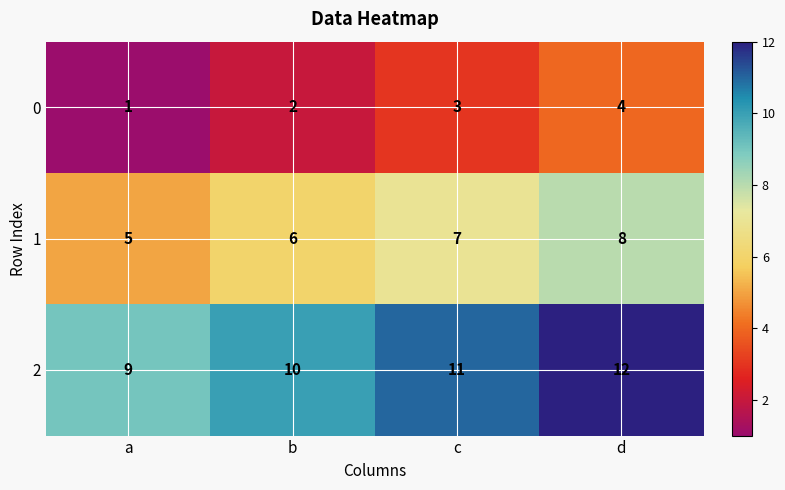

Which category has the highest value in the 2 series?

d